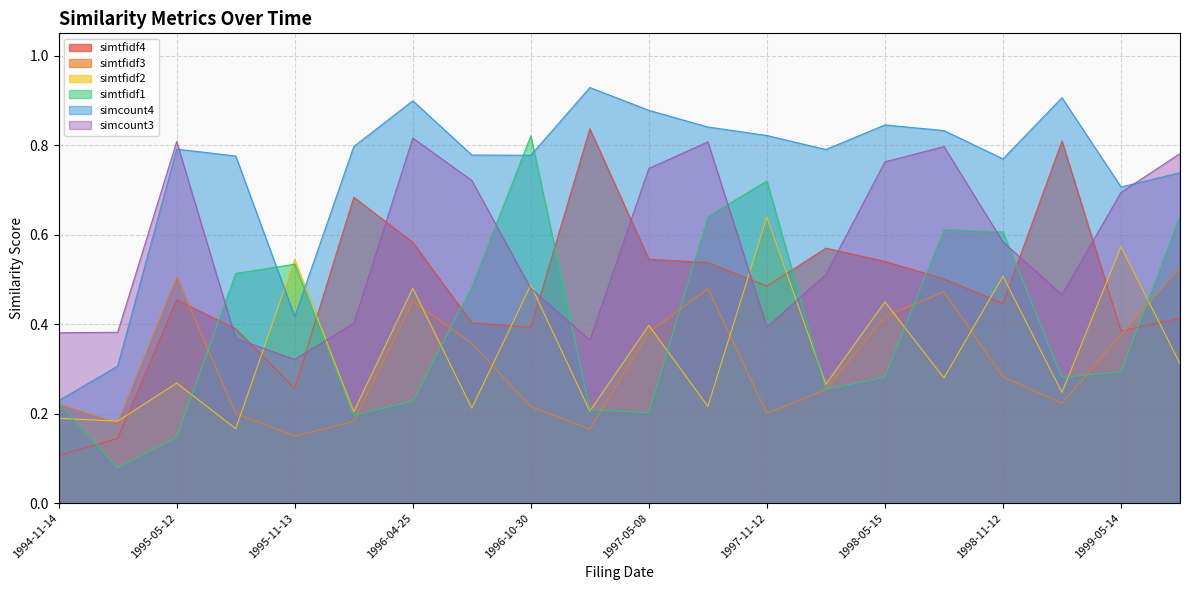

Rank the series at 1996-10-30 from lowest to highest value.

simtfidf3, simtfidf4, simcount3, simtfidf2, simcount4, simtfidf1